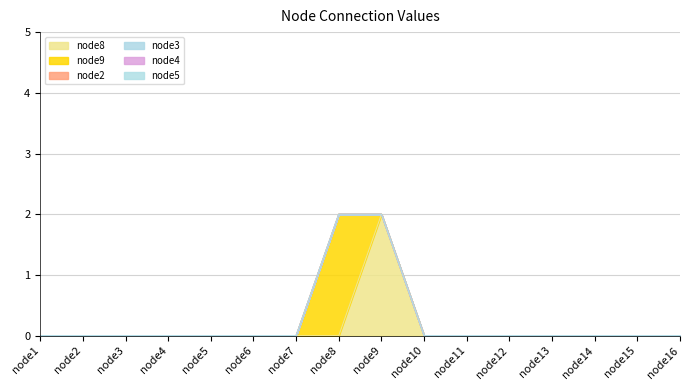

At node3, list the series in order from smallest to largest.

node8, node9, node2, node3, node4, node5